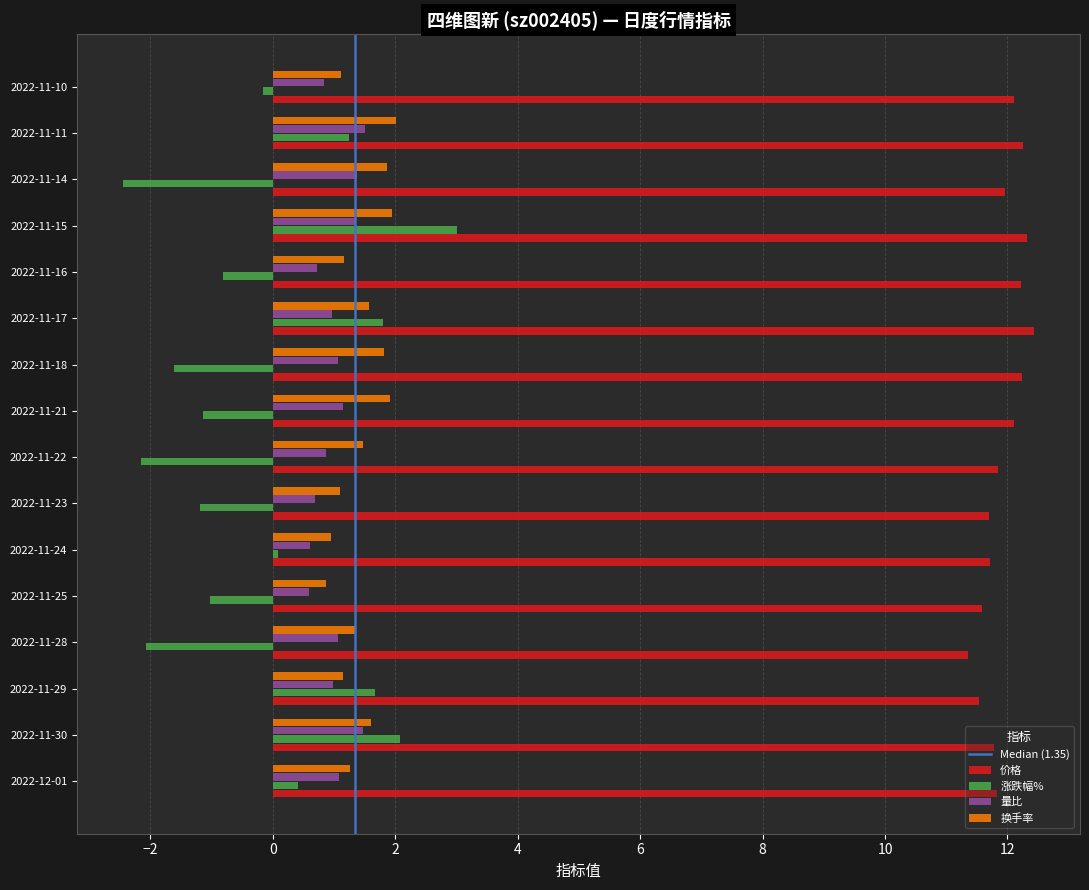

True or false: 量比 has a value of 1.1 at 2022-11-18.

True